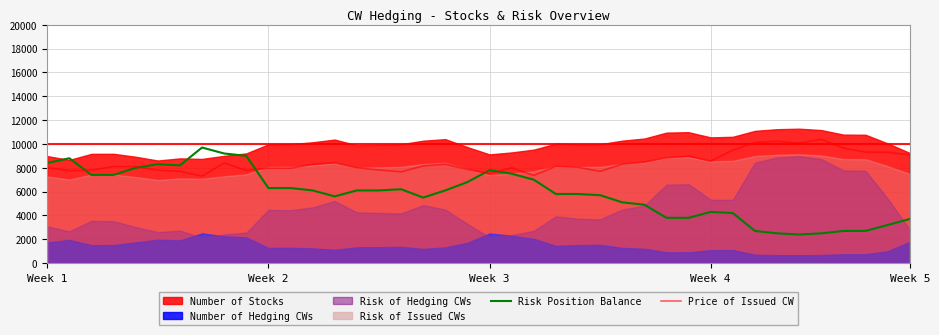

True or false: Price of Issued CW and Risk Position Balance cross at least once.

True